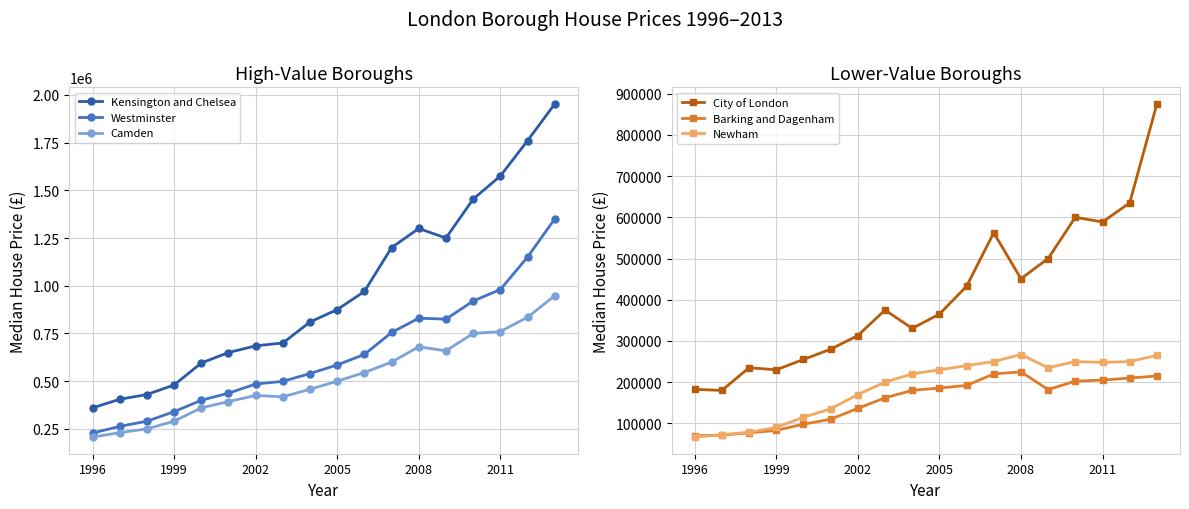

What is the highest value of the Kensington and Chelsea series?

1952500